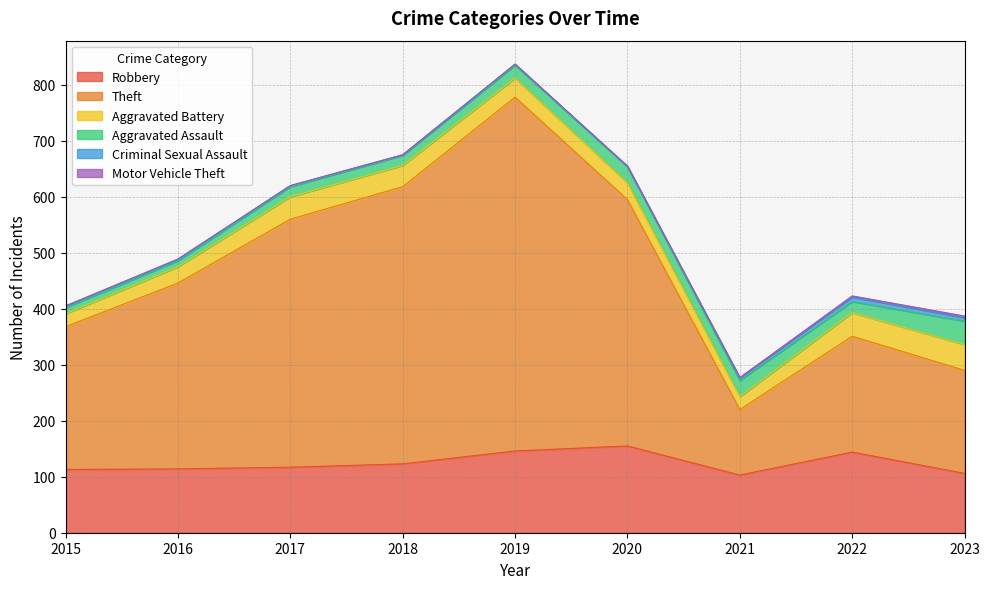

True or false: Aggravated Assault and Robbery cross at least once.

False